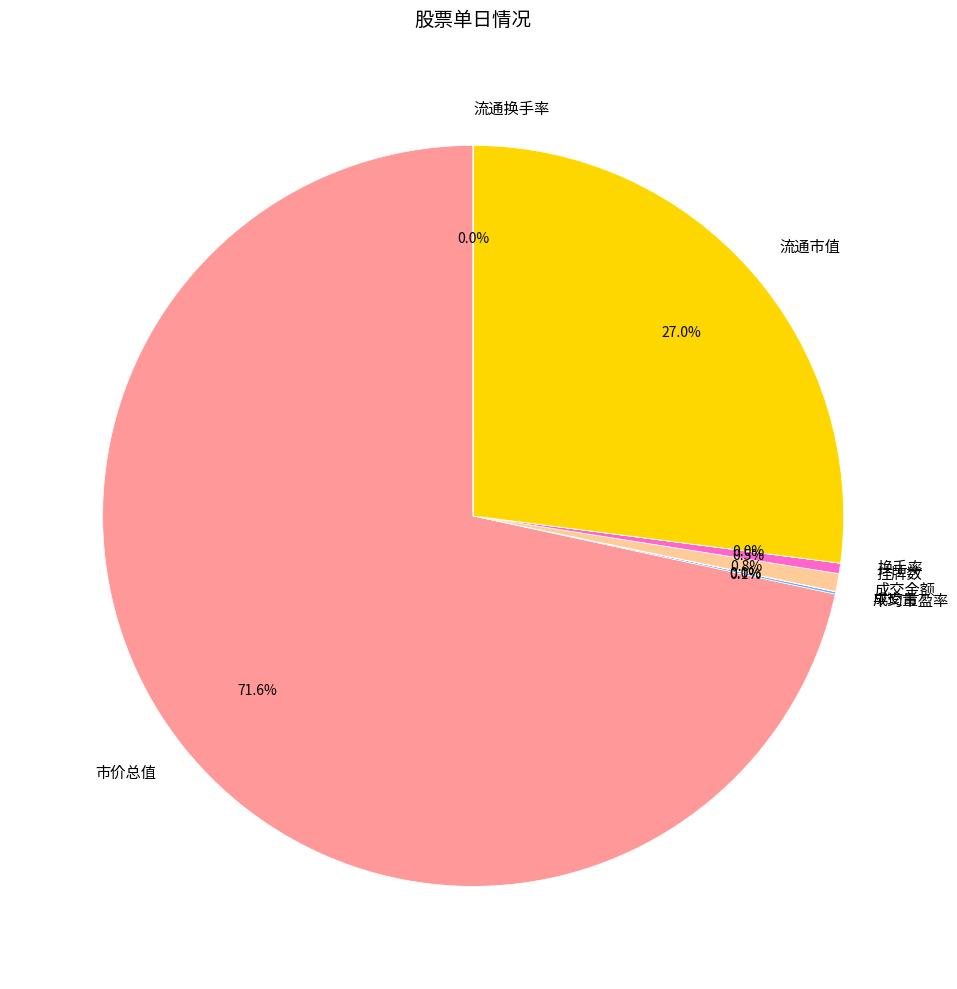

True or false: 成交金额 accounts for 11% of the total.

False